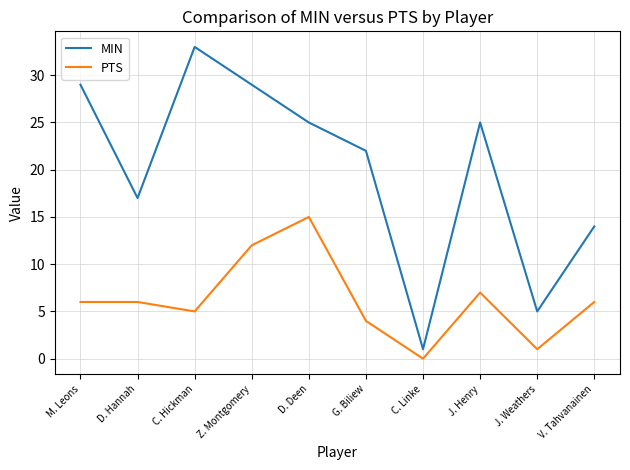

What is the difference between the maximum and minimum values in the MIN series?

32